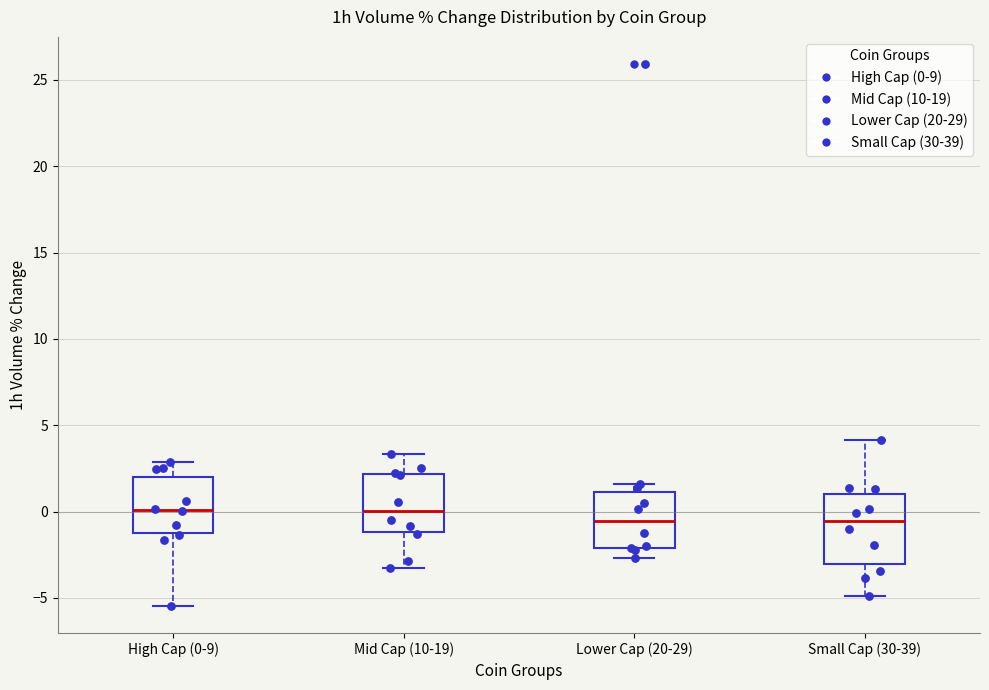

Reading left to right, read every box against the y-axis: the position of its median line, the range the box covers, and the ends of its whiskers. The values are not printed on the chart, so give them approximately, as read against the axis.

High Cap (0-9): median 0.0, box -1.0 to 2.0, whiskers -5.5 to 3.0
Mid Cap (10-19): median 0.0, box -1.0 to 2.0, whiskers -3.5 to 3.5
Lower Cap (20-29): median -0.5, box -2.0 to 1.0, whiskers -2.5 to 1.5
Small Cap (30-39): median -0.5, box -3.0 to 1.0, whiskers -5.0 to 4.0